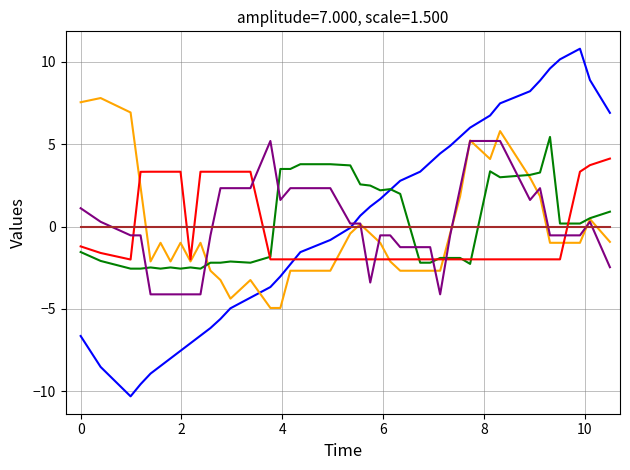

What is the maximum value shown in the chart?

10.8